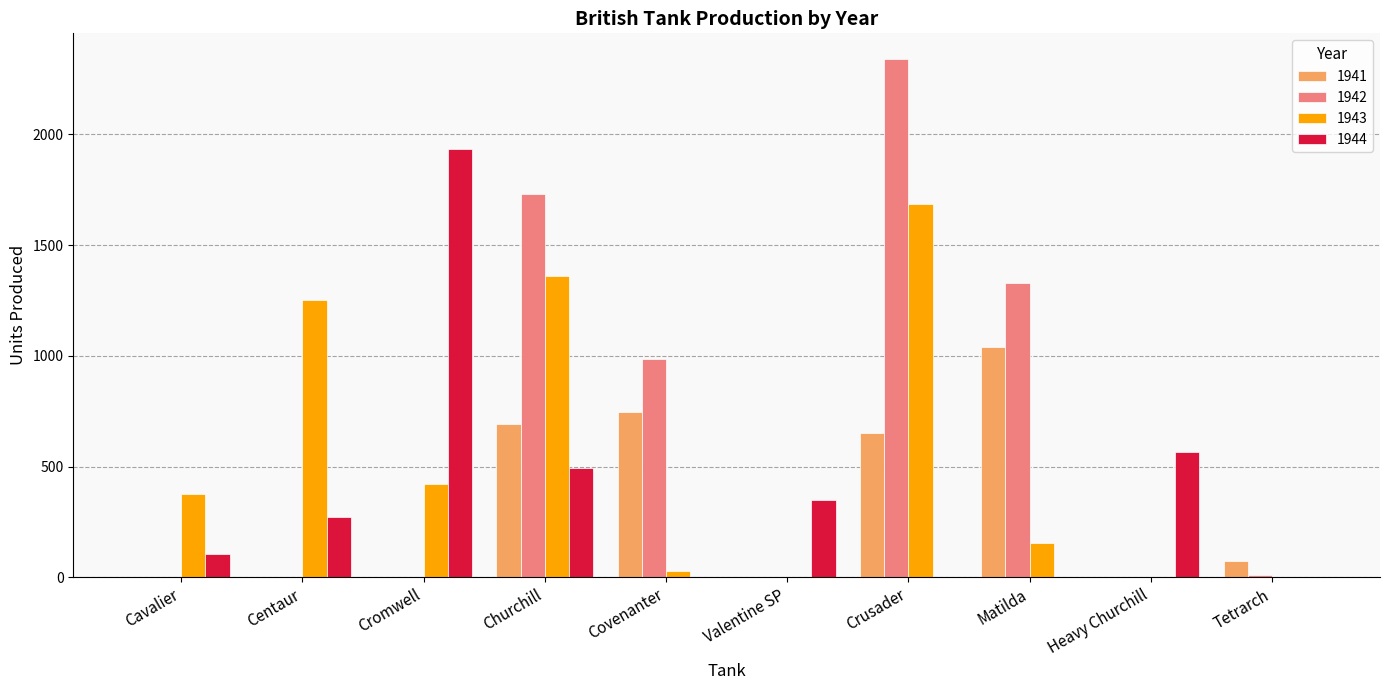

What is the difference between the 1943 values at Centaur and Churchill?

108